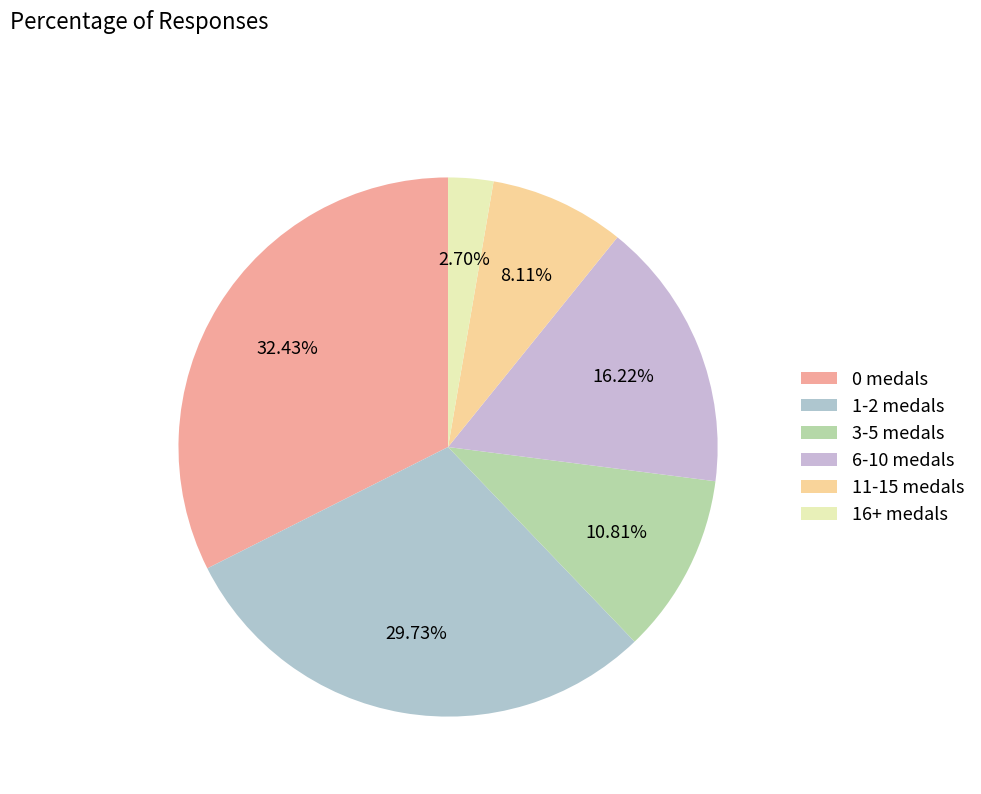

Rank the categories by value from lowest to highest.

16+ medals, 11-15 medals, 3-5 medals, 6-10 medals, 1-2 medals, 0 medals